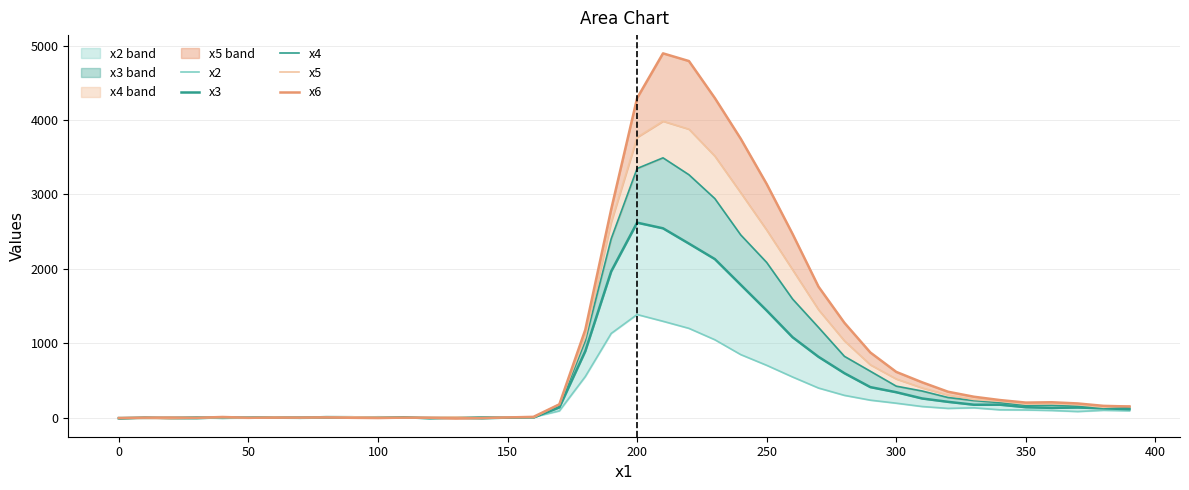

True or false: x2 and x4 intersect in this chart.

True